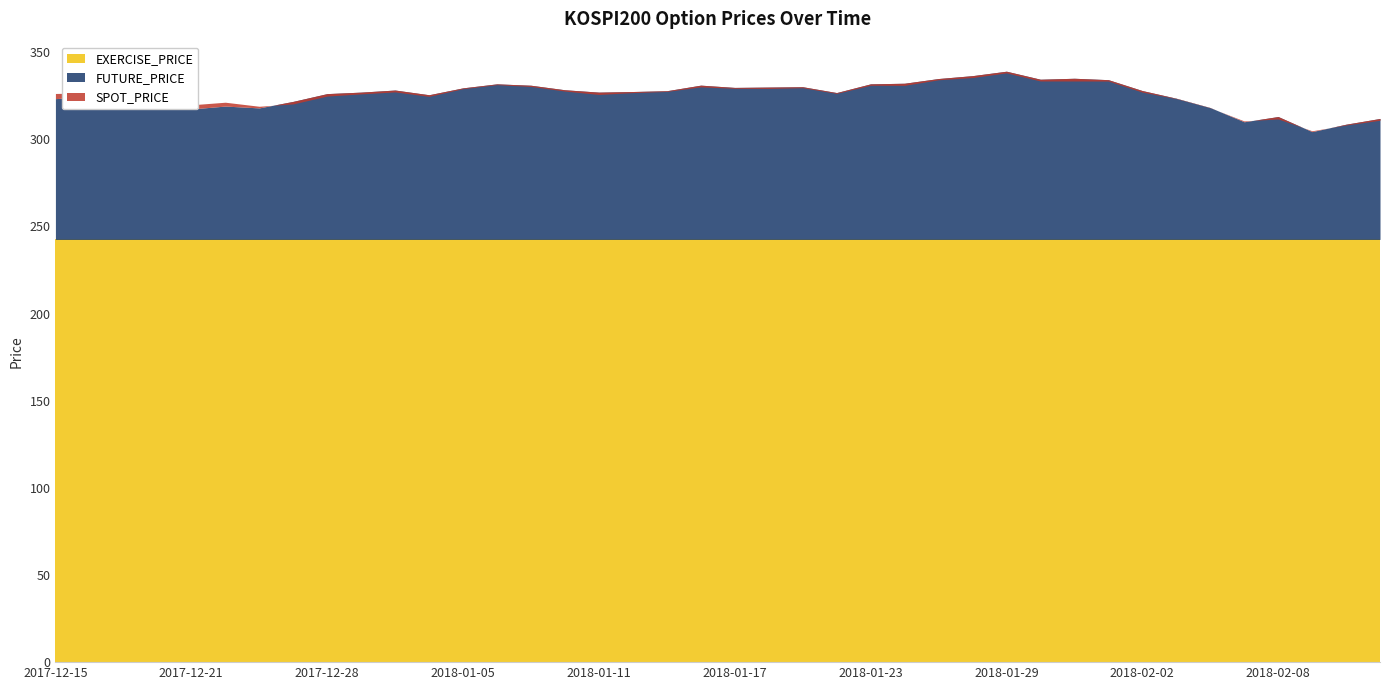

True or false: EXERCISE_PRICE has more than 1 points higher than both neighbors.

False